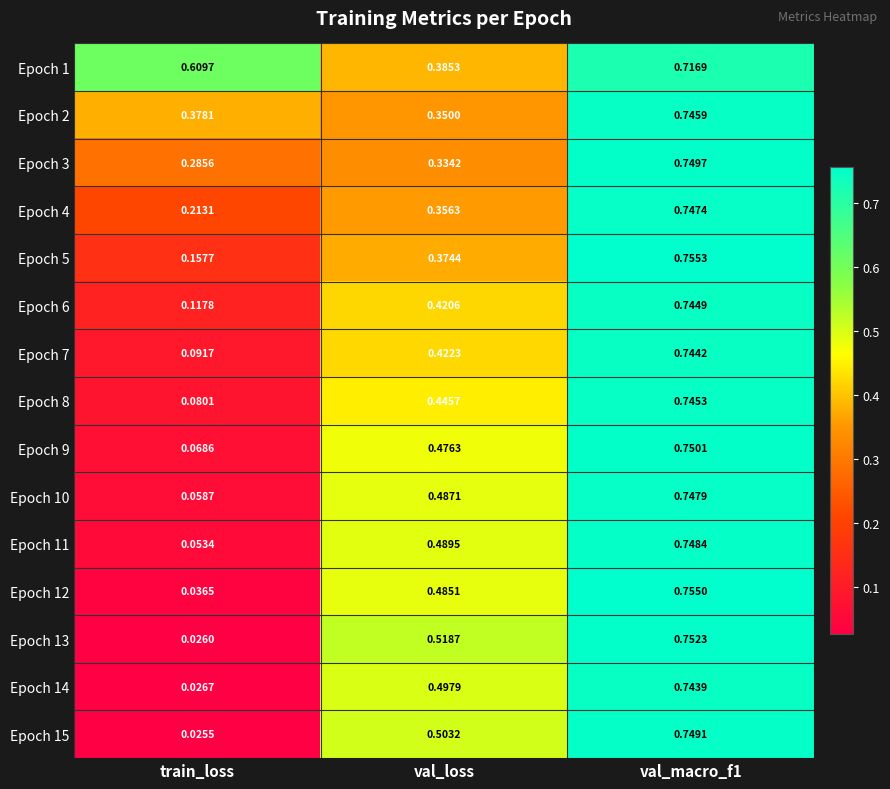

Which series has the largest range (max minus min)?

Epoch 13